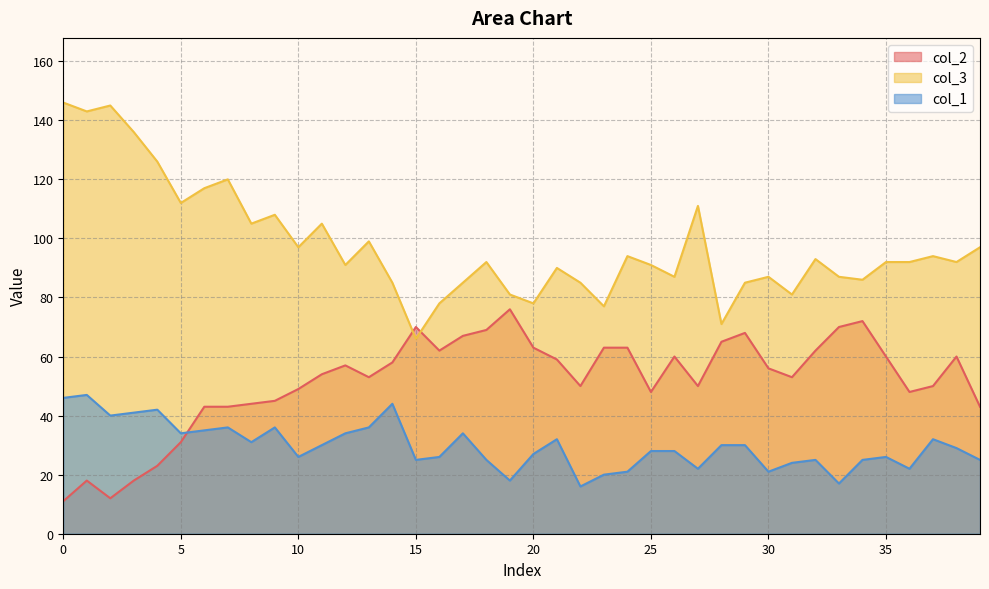

Which series has the largest total across all categories?

col_3